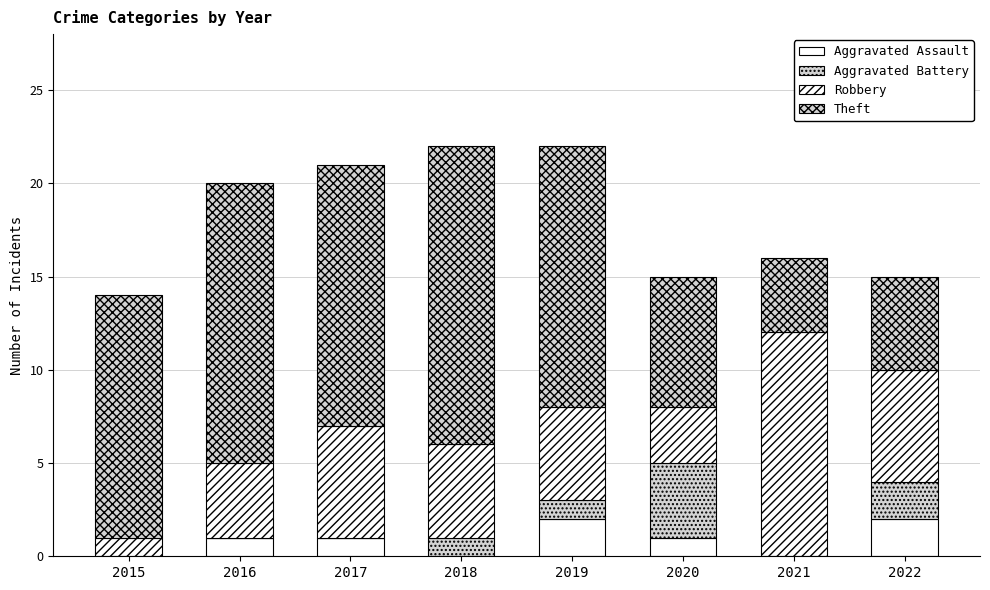

Which series has the widest spread of values?

Theft